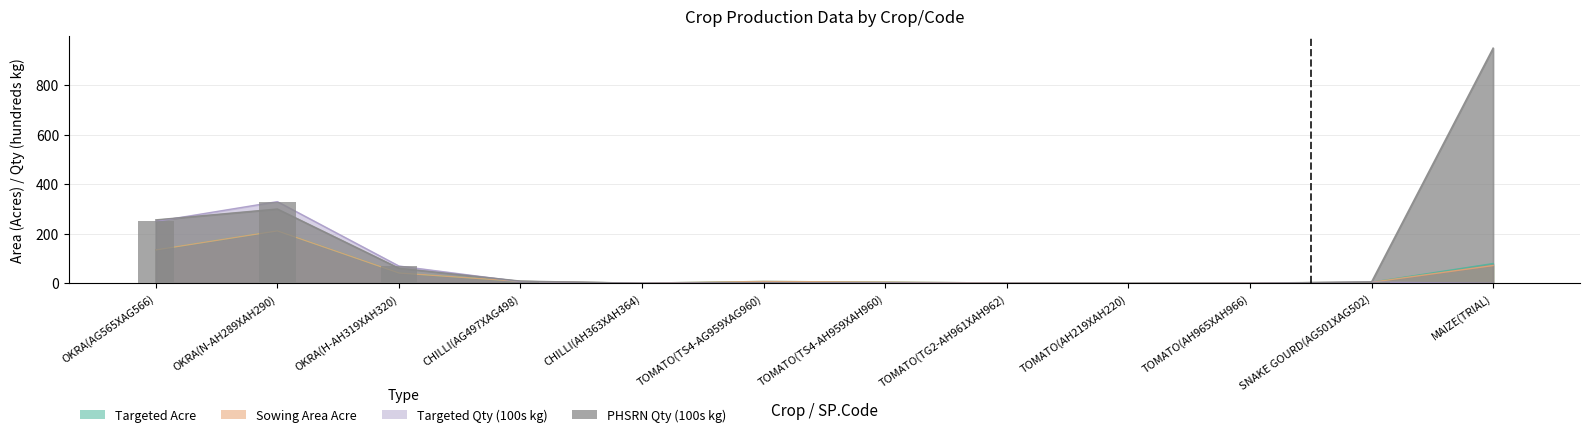

True or false: PHSRN QTY (hundreds) has a value of 0.0 at CHILLI(AH363XAH364).

True